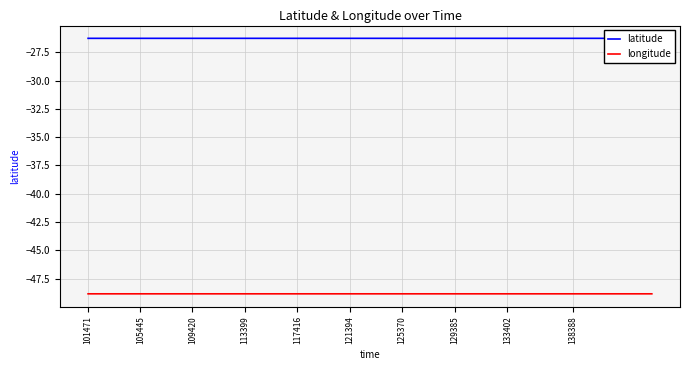

True or false: latitude and longitude cross at least once.

False